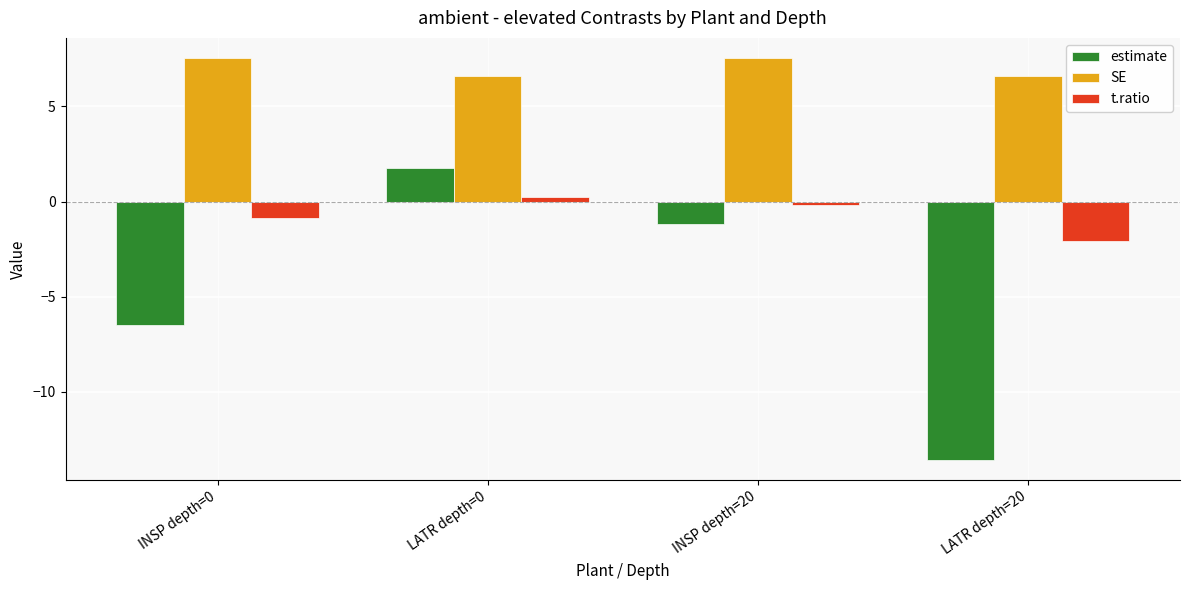

Count the SE values in the range 6 to 7.

2